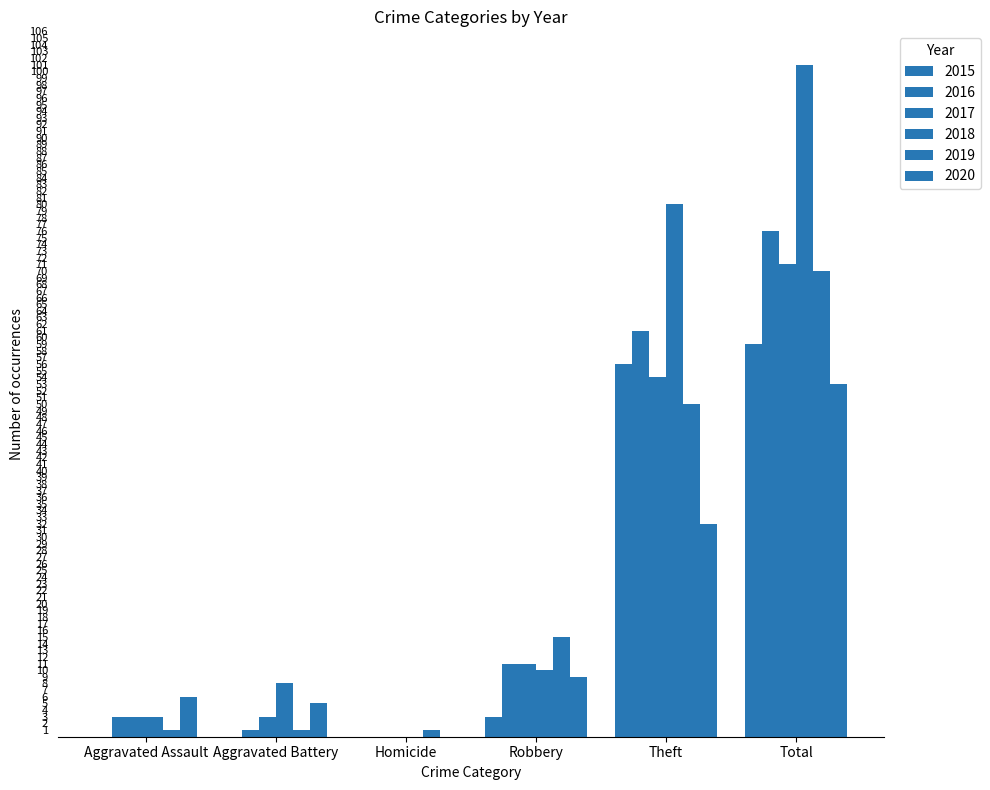

Which series has the largest total across all categories?

2018